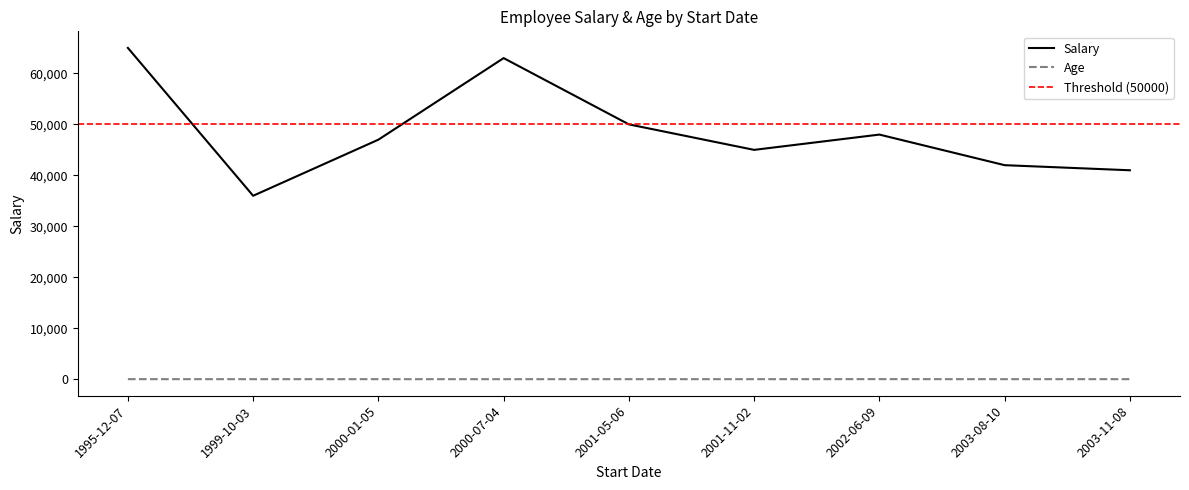

True or false: Salary and Age cross at least once.

False